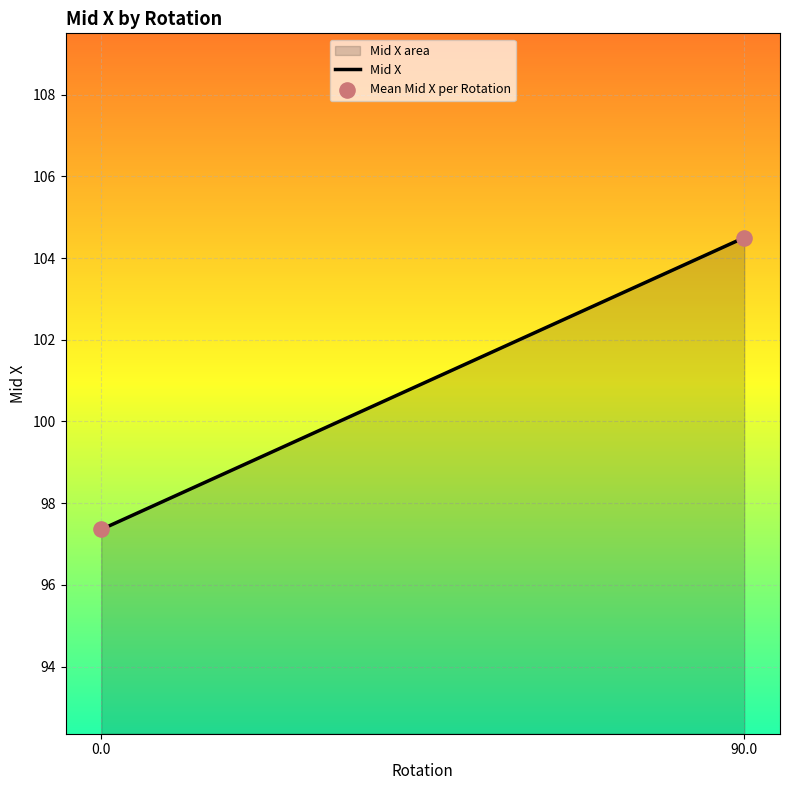

What Y value in the scatter plot is closest to 100?

97.4